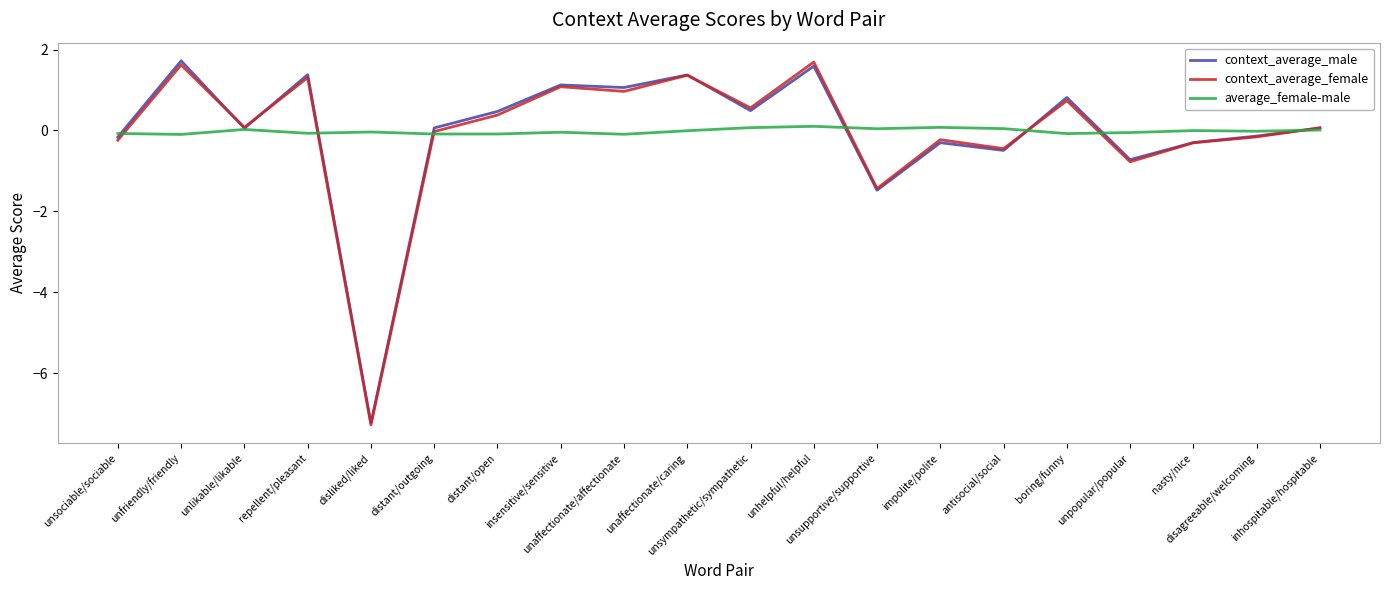

What is the spread (max minus min) of values at inhospitable/hospitable?

0.1